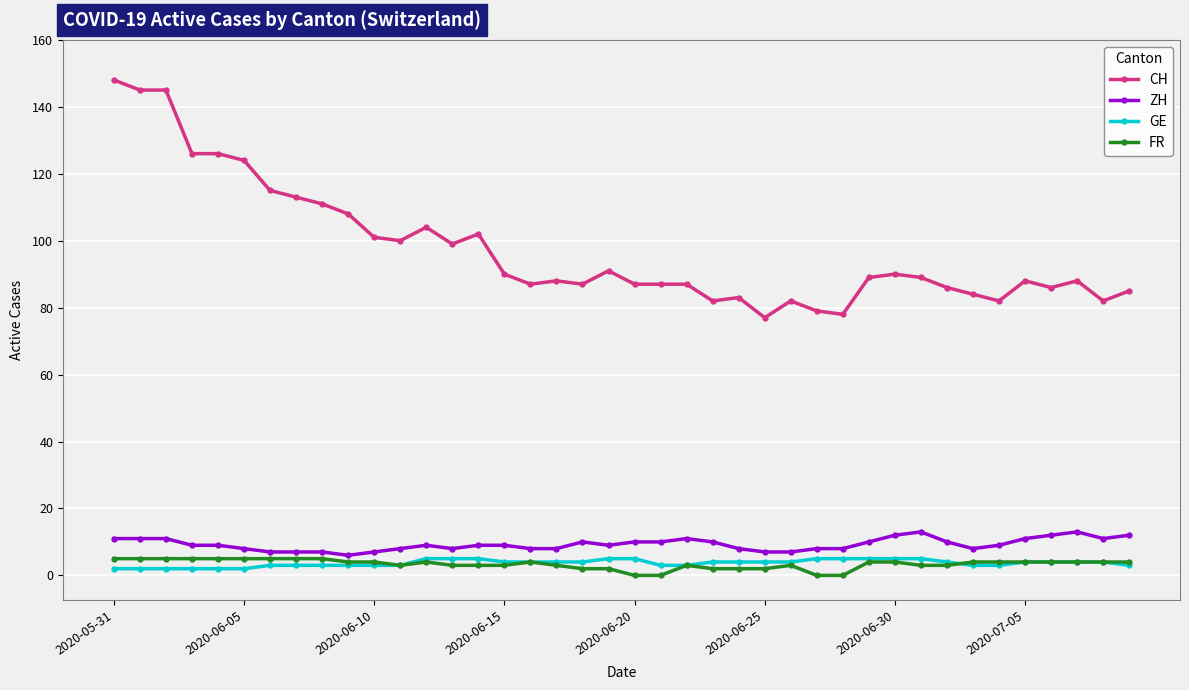

True or false: FR and CH intersect in this chart.

False